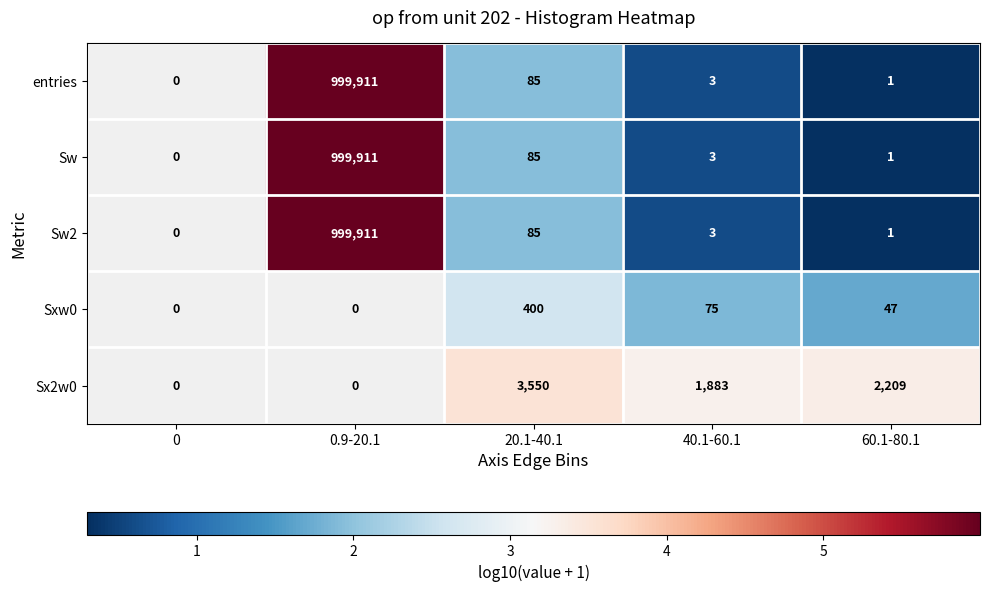

The Sw2 series shows 218352 at 0.9-20.1. True or false?

False